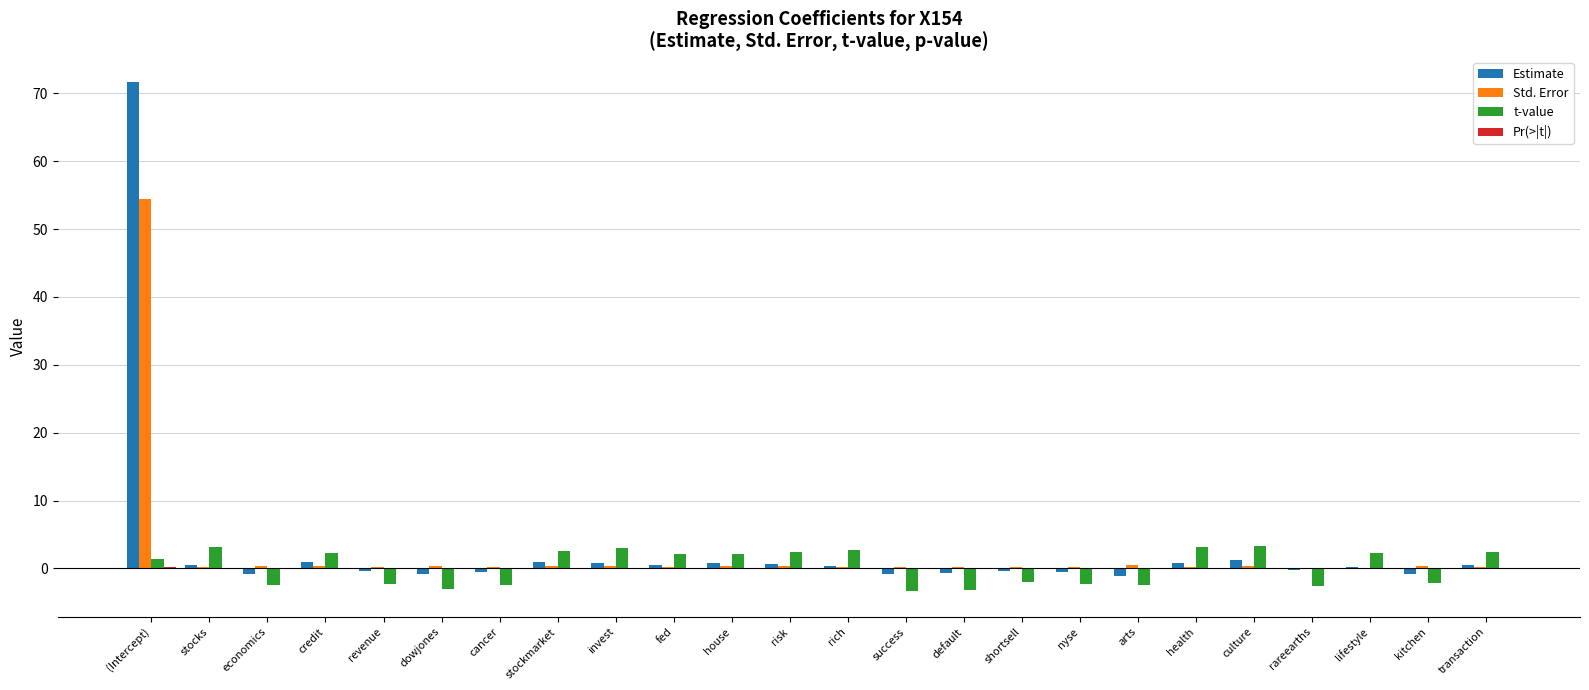

At which category is the sum across all series the highest?

(Intercept)